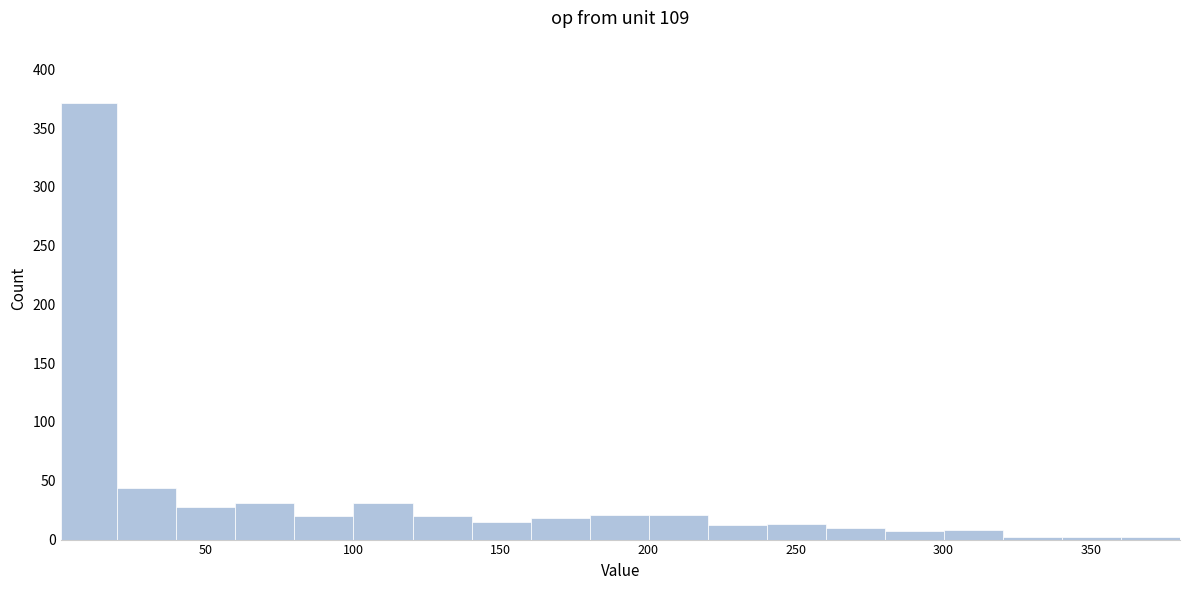

Read against the x-axis, roughly where is the centre of the tallest bar?

10